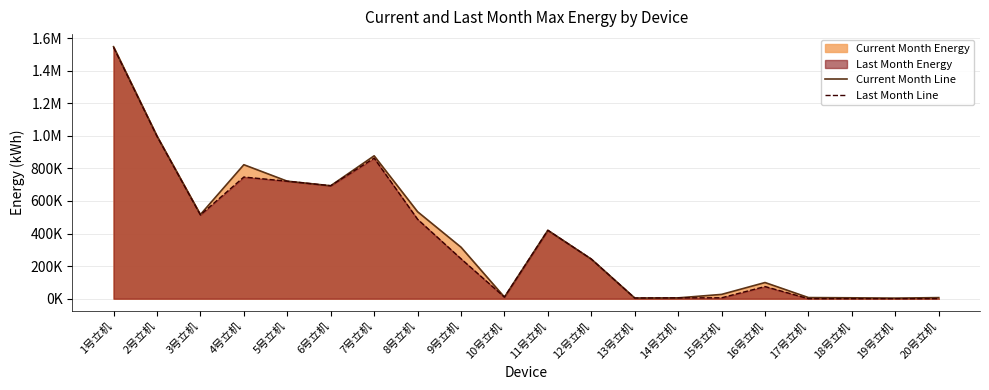

What is the difference between the Last Month Line values at 5号立机 and 12号立机?

478124.3